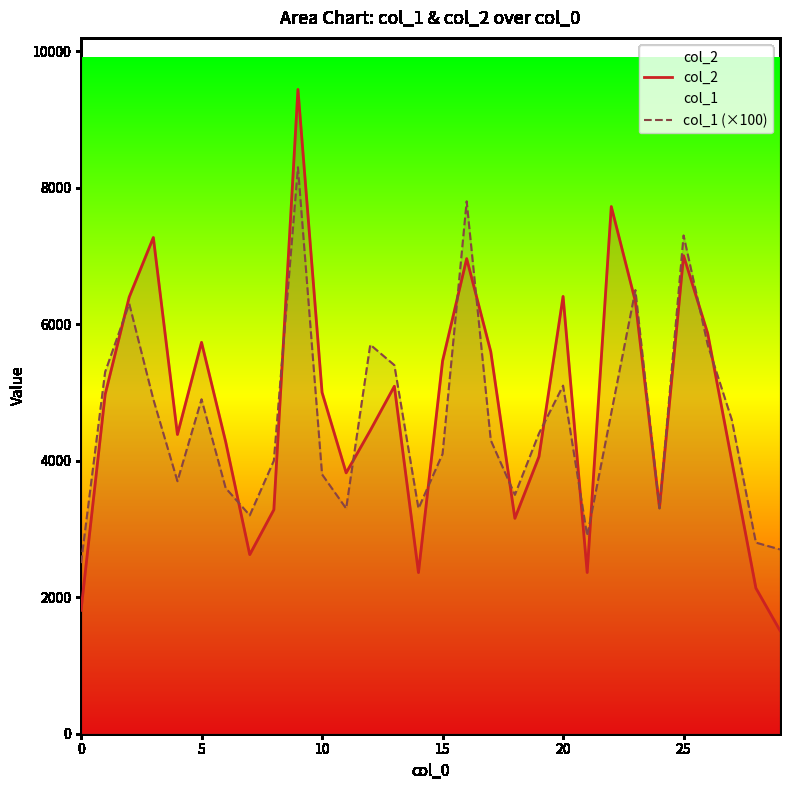

What value does the col_1 (×100) series have at 20?

5100